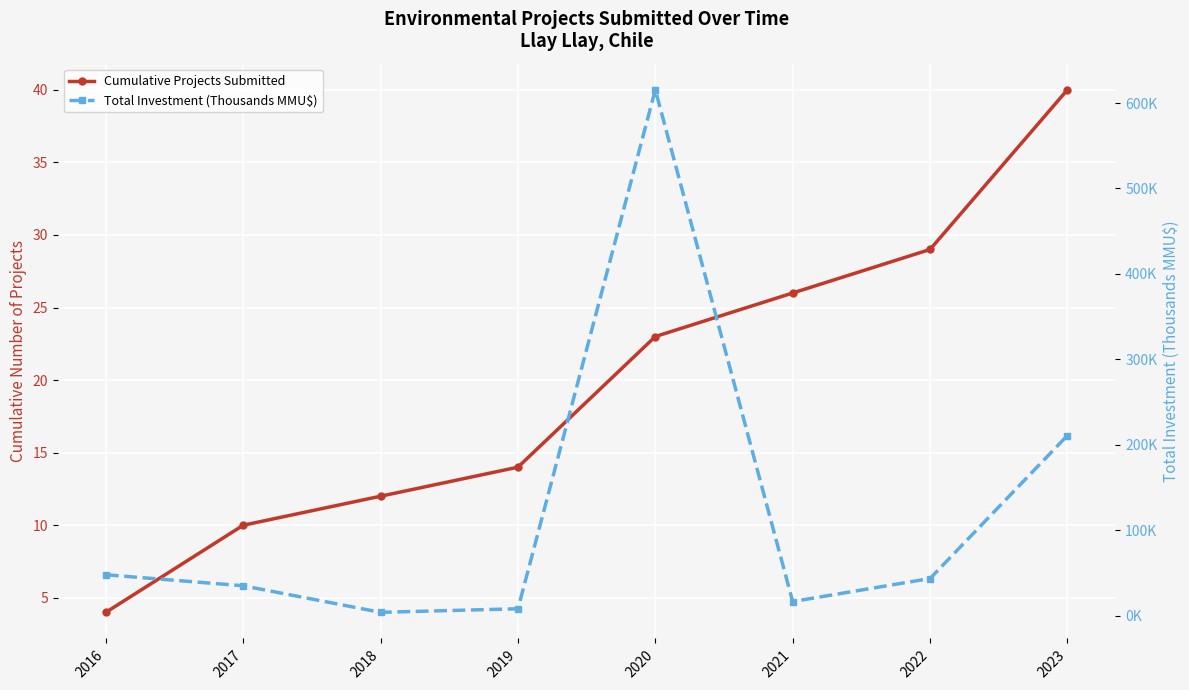

Is it true that Total Investment (Thousands MMU$) equals 342.4 at 2020?

False